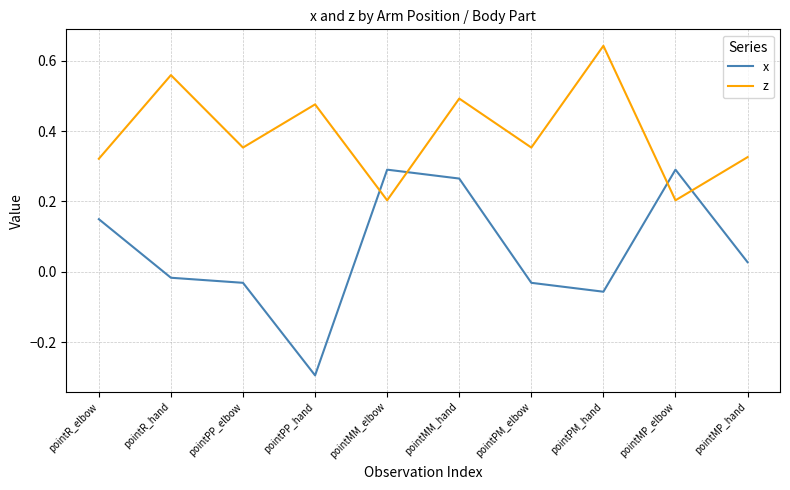

What is the sum of all z values?

3.9